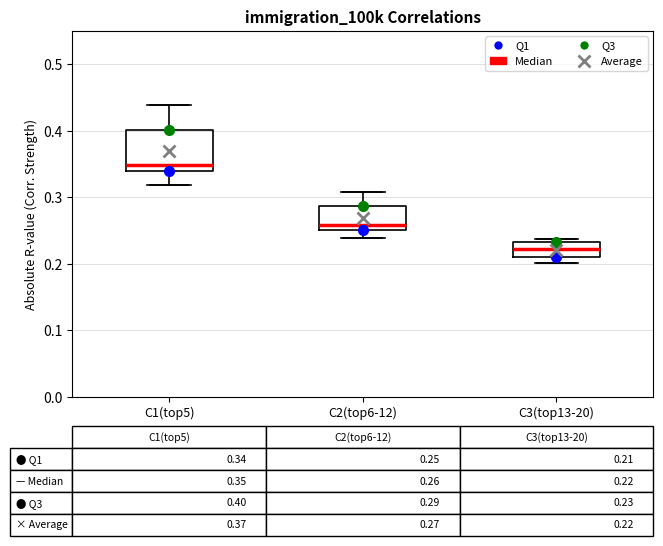

Which box is the tallest, from its lower edge to its upper edge?

C1(top5)